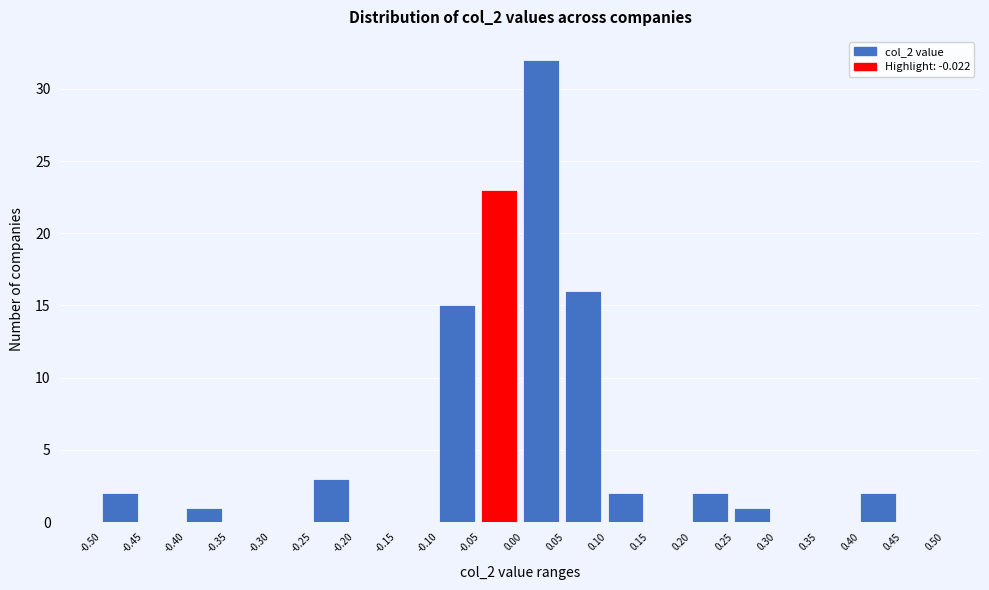

What is the height of the bar covering 0.25 to 0.30 on the x-axis? The values are not printed on the chart, so give them approximately, as read against the axis.

1